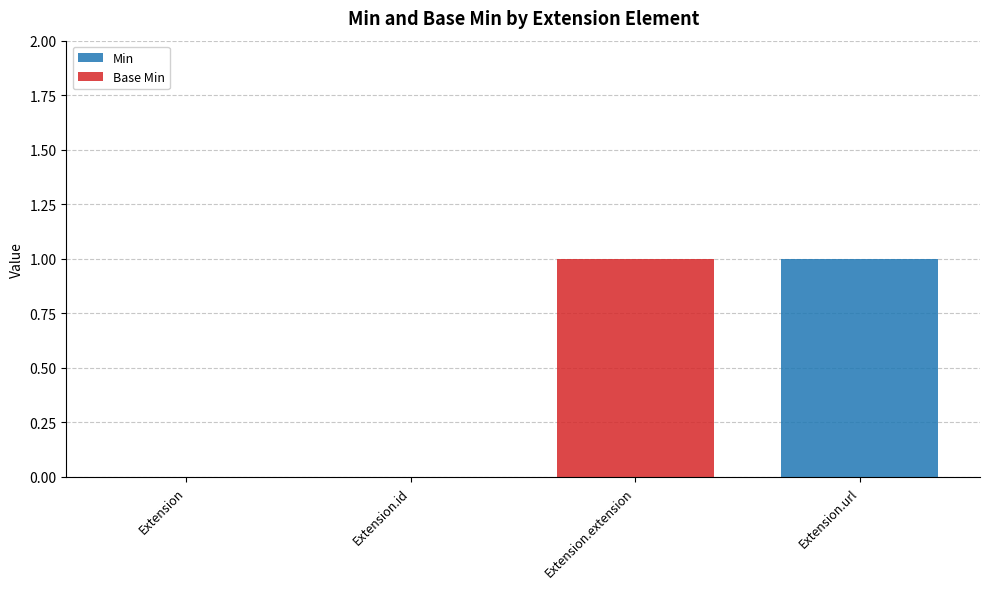

Are the bars horizontal?

No